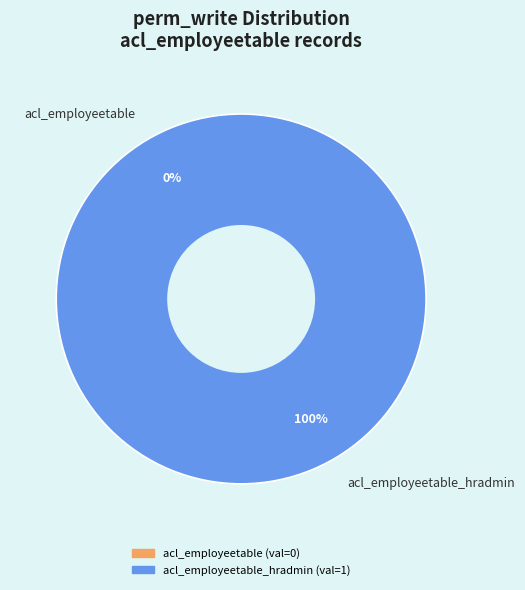

Which category has the biggest portion of the pie?

acl_employeetable_hradmin